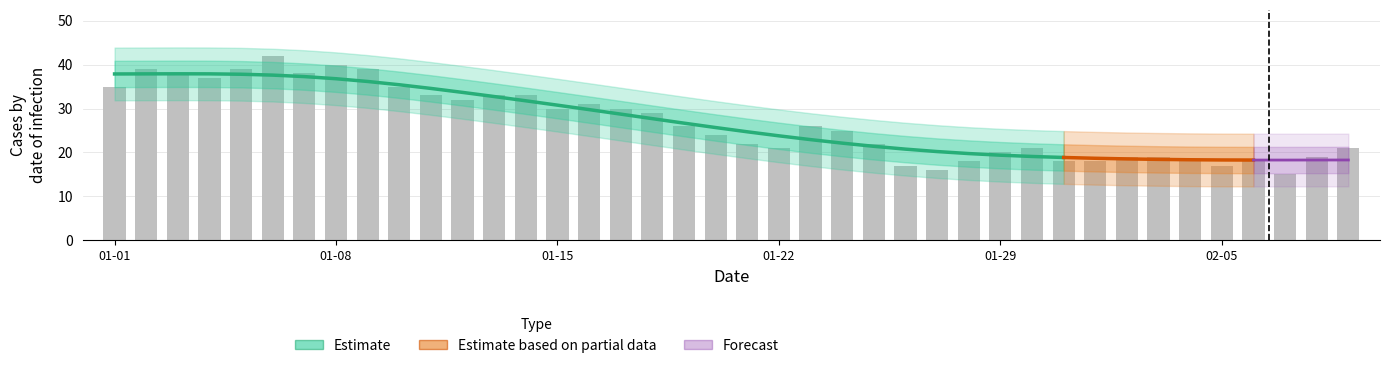

What is the change in value from 16 to 33?

-11